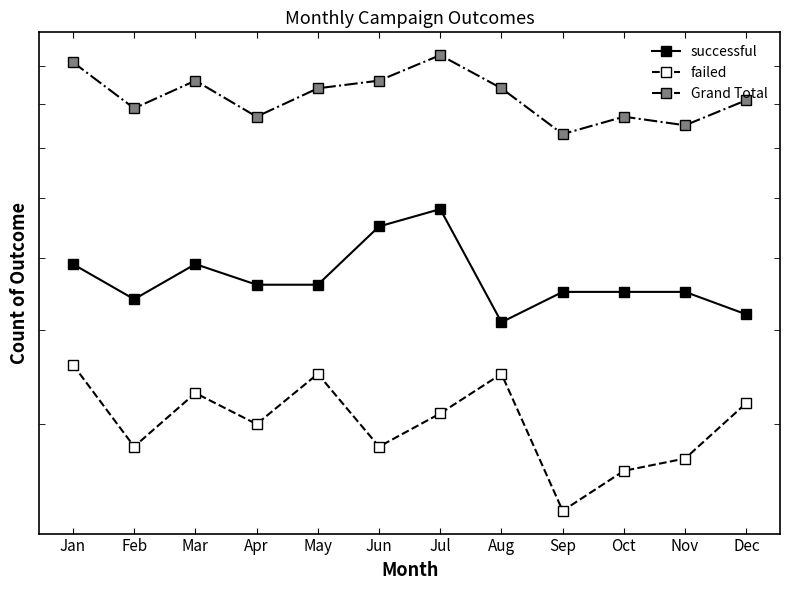

At which category is the sum across all series the highest?

Jul